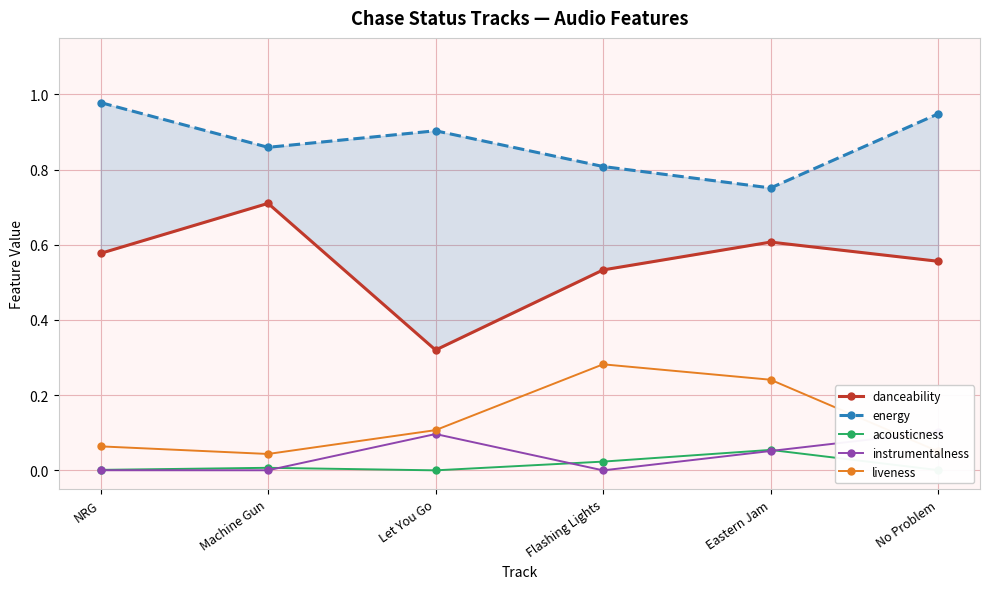

True or false: energy and danceability cross at least once.

False